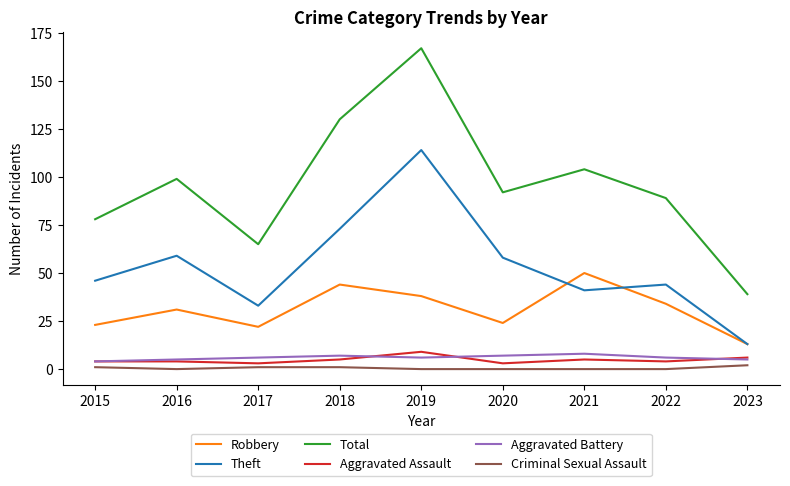

What is the difference between the second highest and second lowest values in the Total series?

65